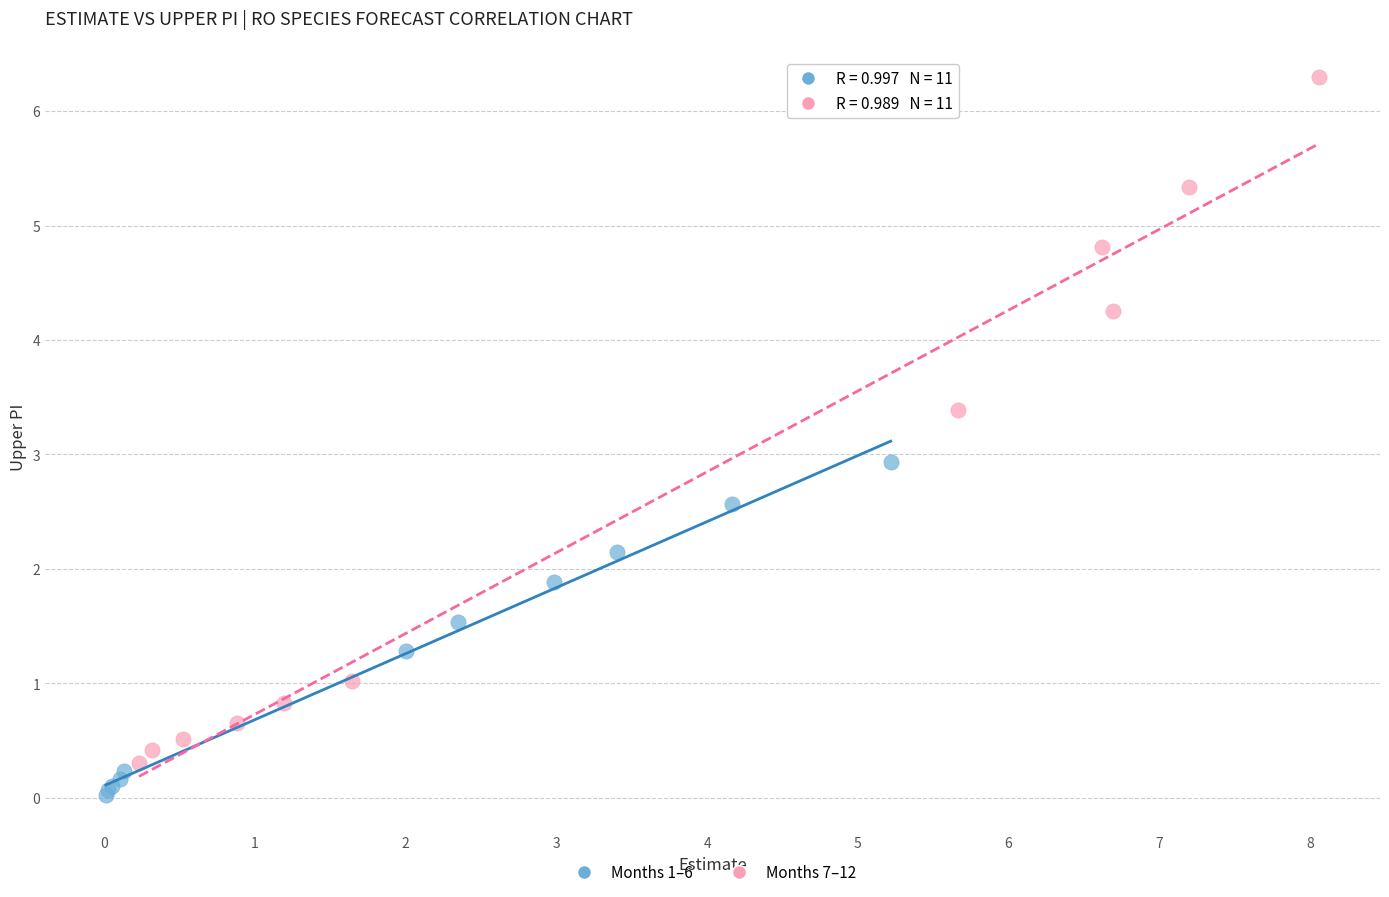

Which series has the widest spread of Y values?

Months 7–12